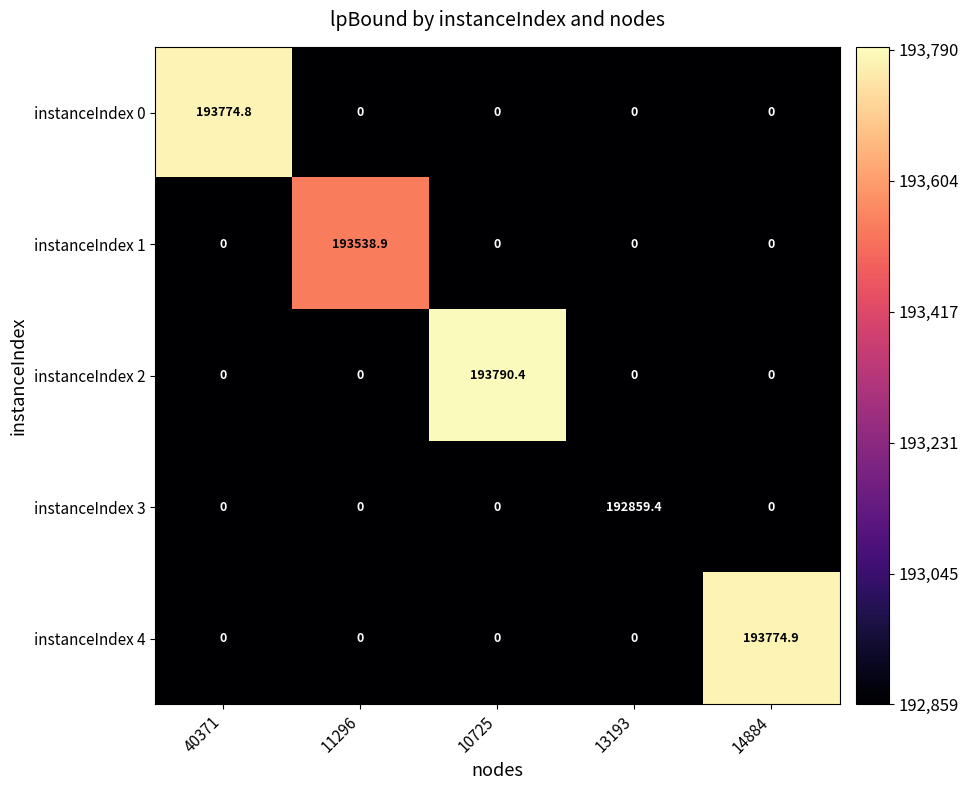

What is the greatest value displayed?

193790.4